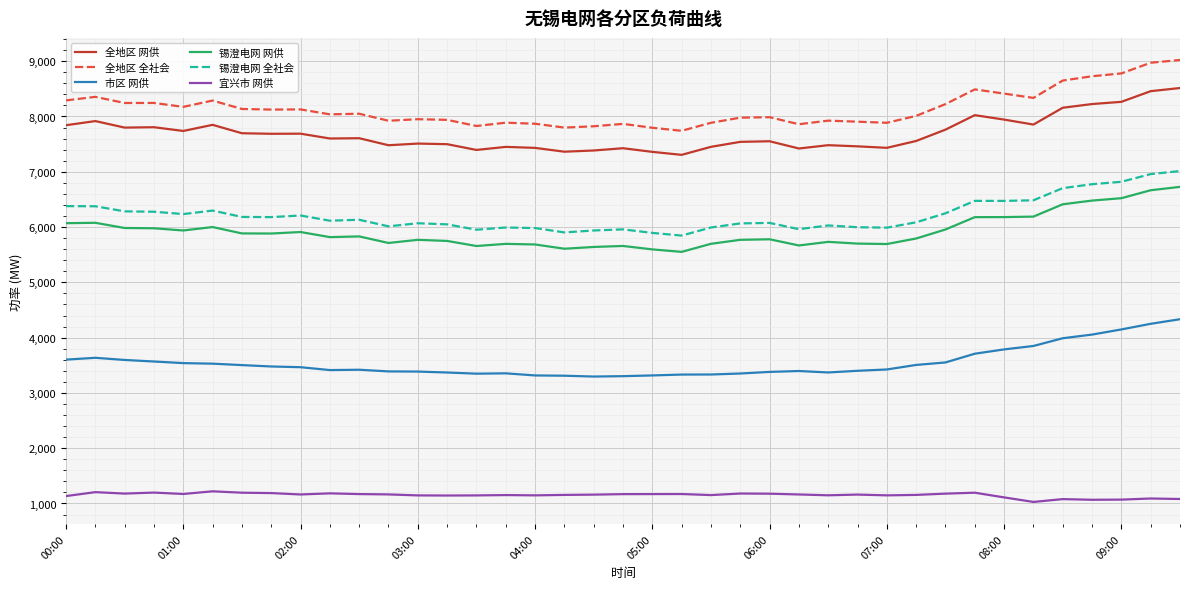

What is the highest value of the 锡澄电网 网供 series?

6727